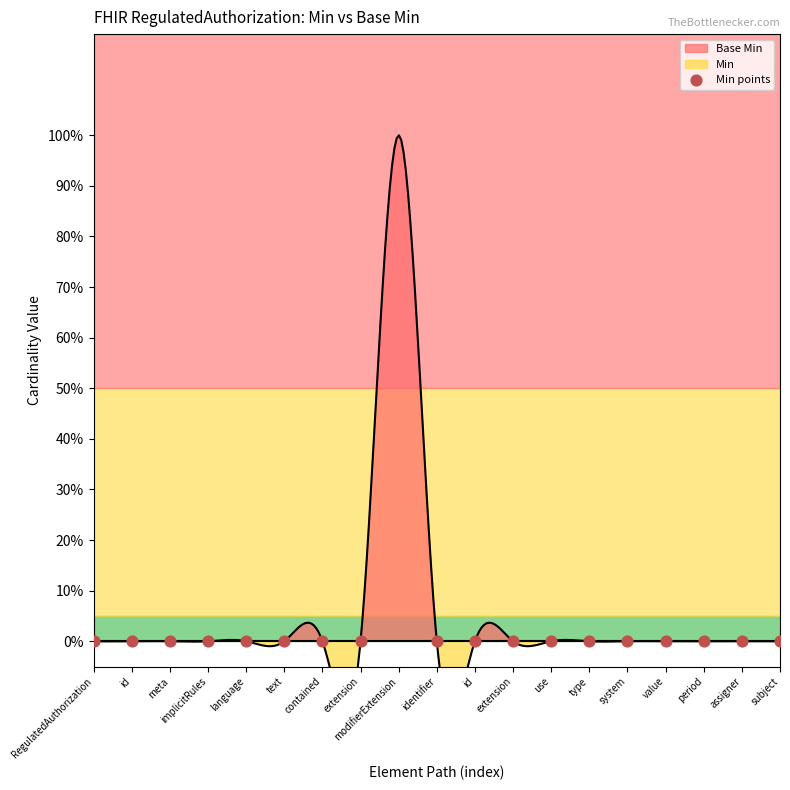

What are all the series names shown in the legend?

Base Min, Min